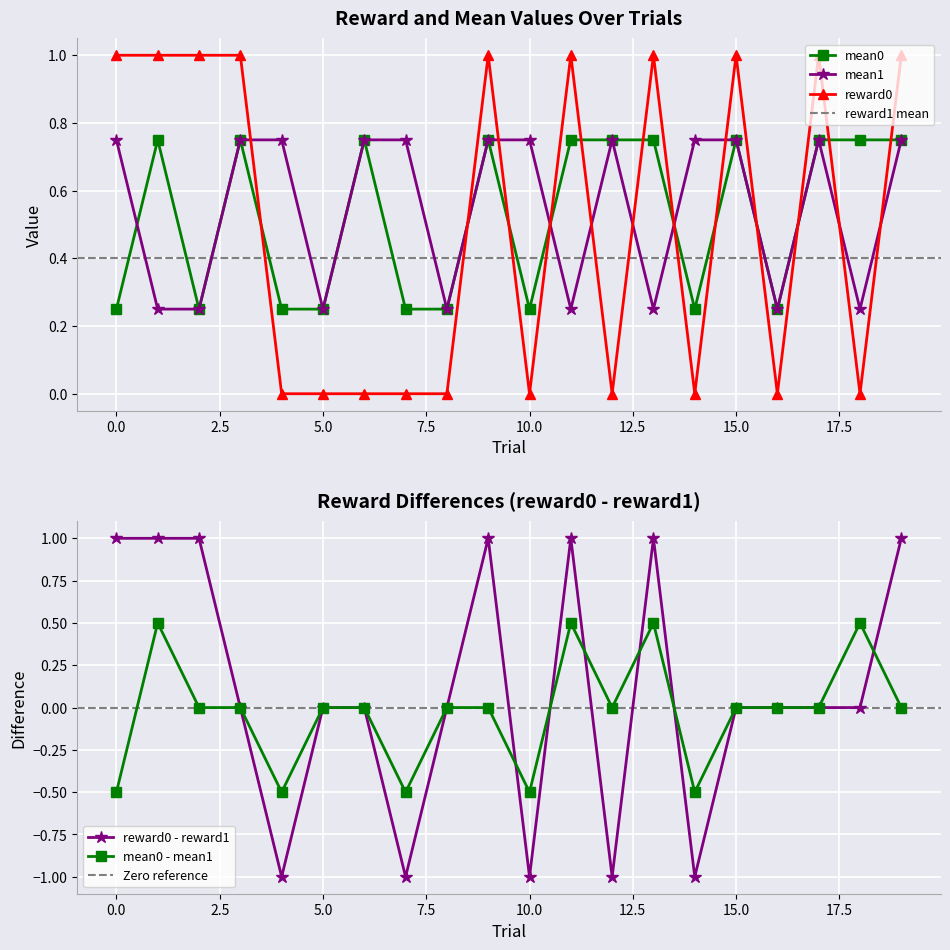

Is the value of reward0 at 1 greater than the value of mean1 at 4?

Yes